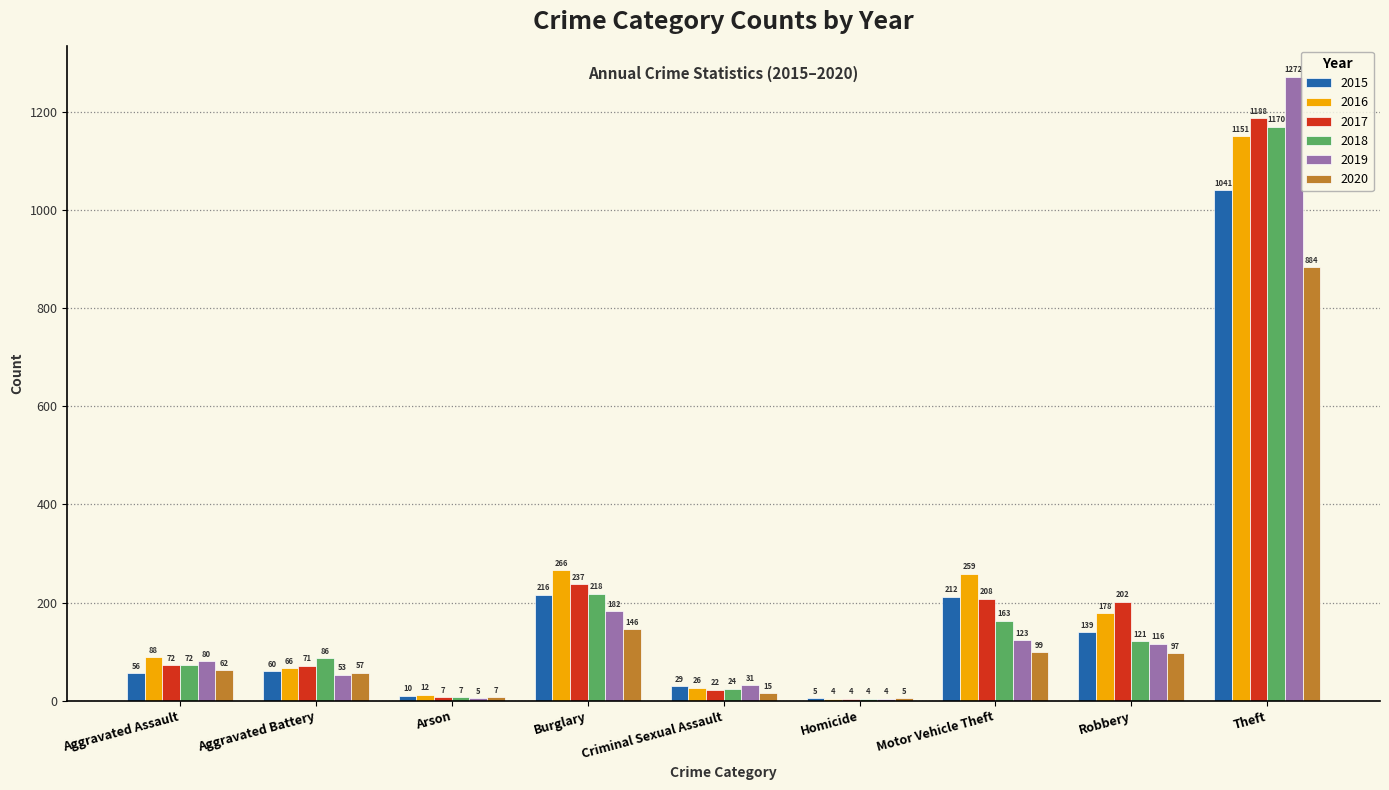

Read the 2016 value at Homicide.

4